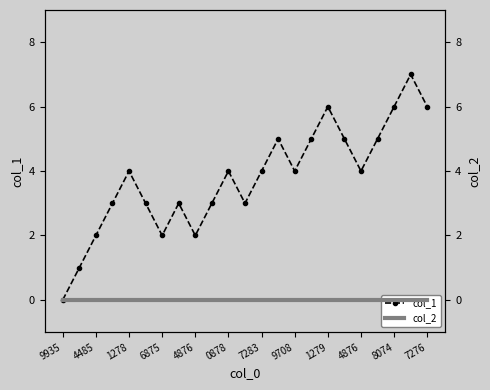

How many positive values does the col_1 series have?

22